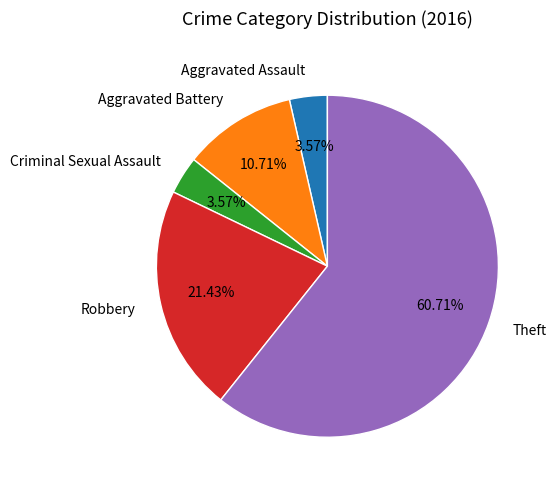

The Robbery slice represents 21% of the pie. True or false?

True